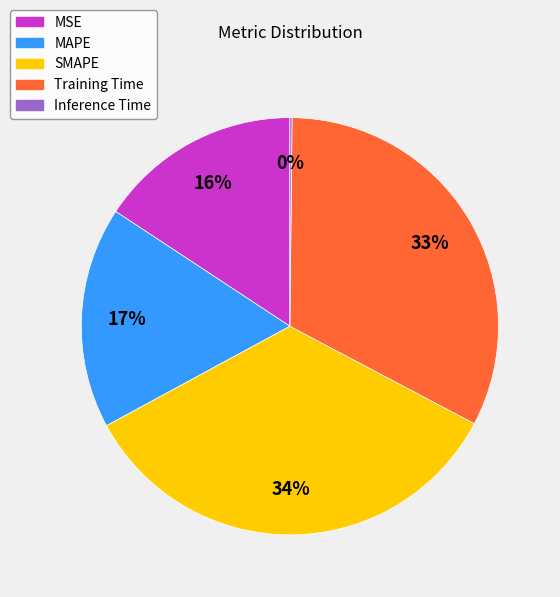

To the nearest percent, what is the difference between the MAPE and MSE slice percentages?

1%